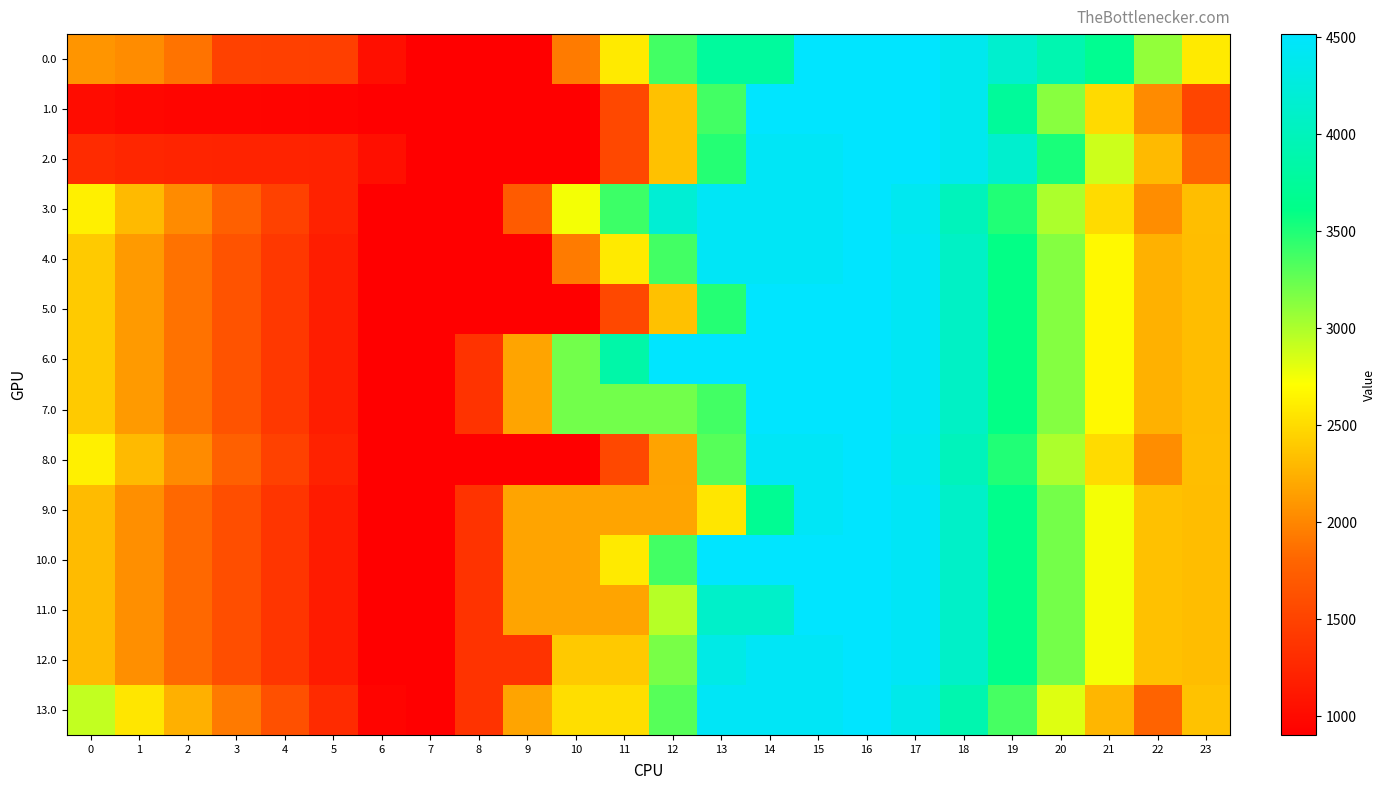

At which category is the sum across all series the highest?

16